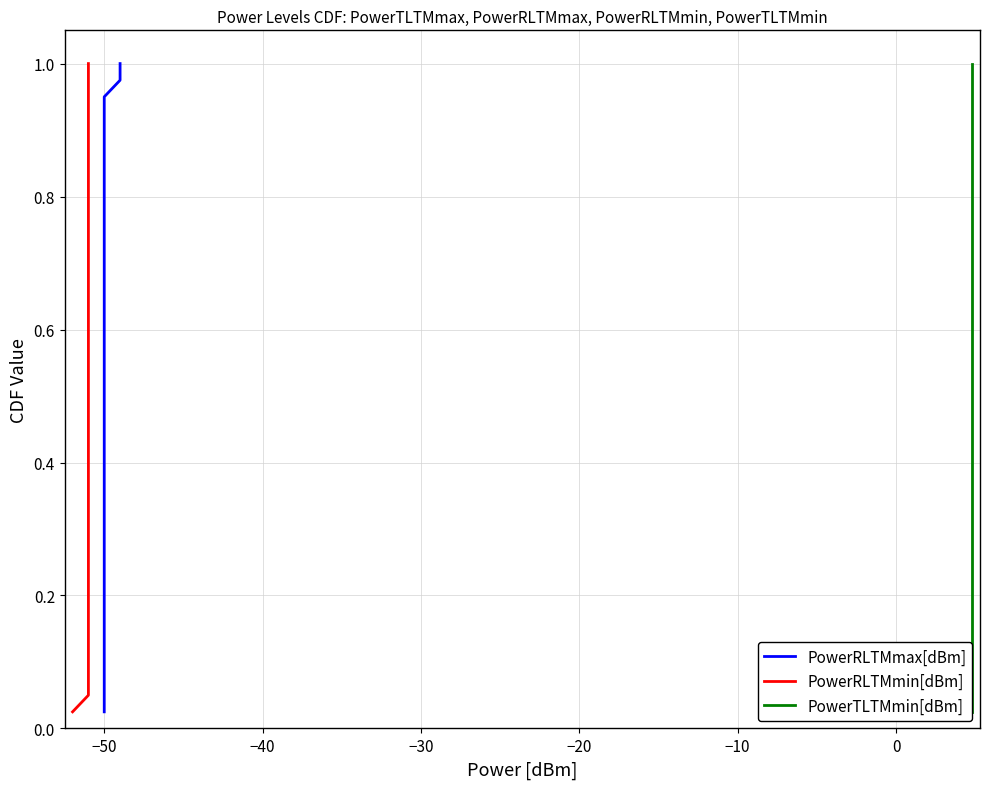

Rank the series by their maximum value, from highest to lowest.

PowerRLTMmax[dBm], PowerRLTMmin[dBm], PowerTLTMmin[dBm]